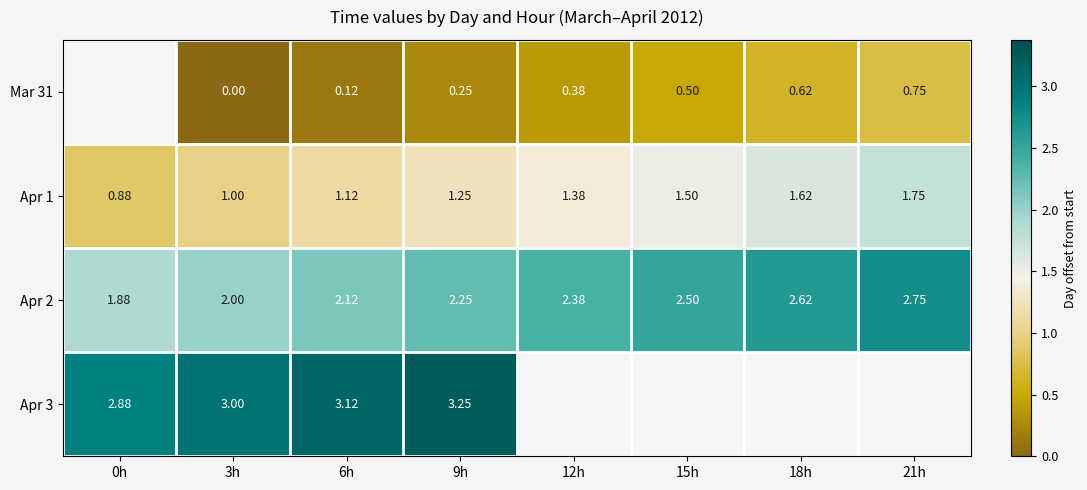

Which has a higher value, 18h or 15h?

18h